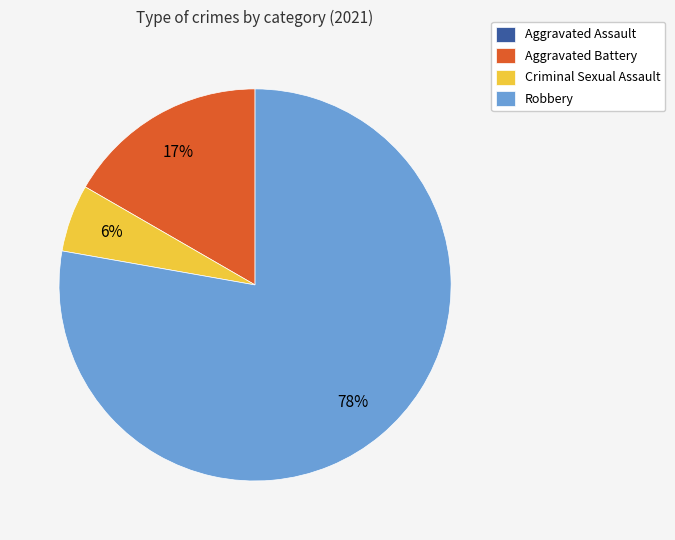

Which has a higher value, Aggravated Battery or Criminal Sexual Assault?

Aggravated Battery